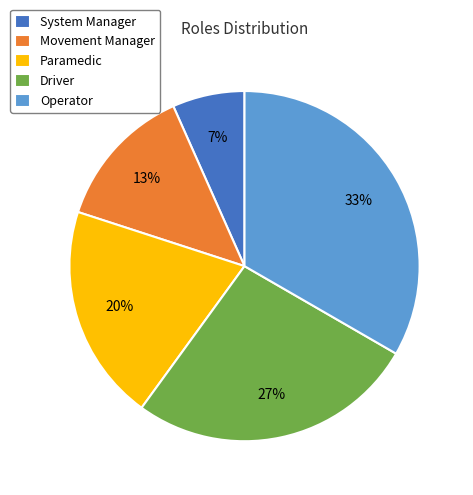

True or false: Paramedic accounts for 20% of the total.

True